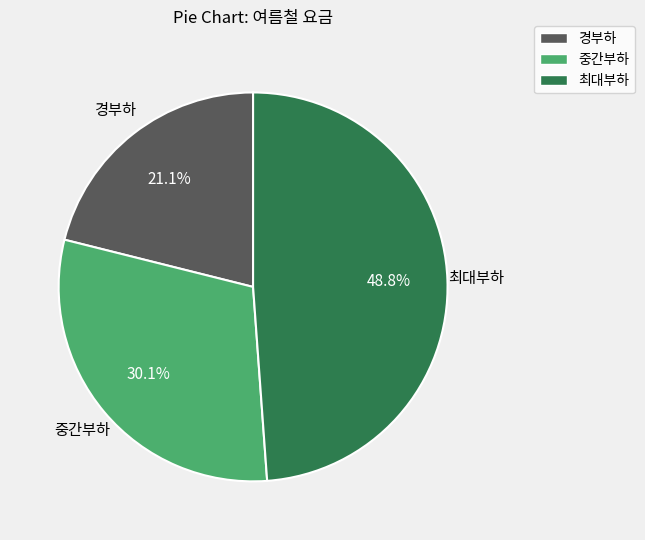

To the nearest percent, what is the average slice percentage?

33%